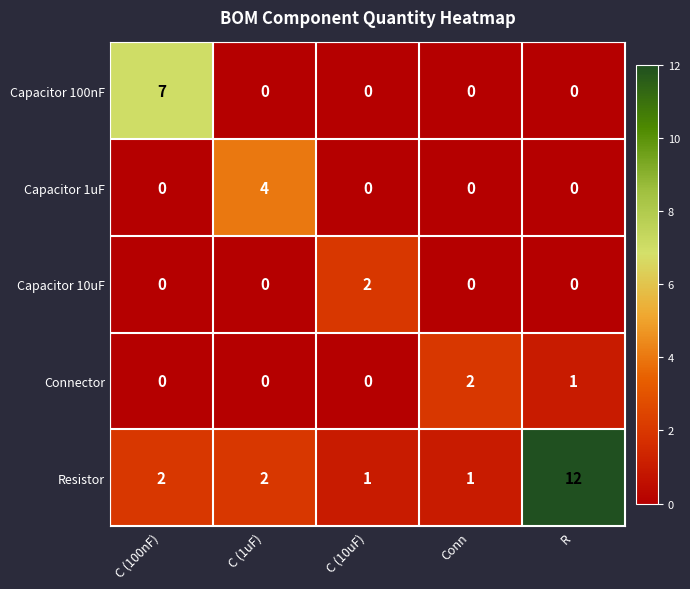

Reading left to right, extract all data points from this chart.

Capacitor 100nF: 7	0	0	0	0
Capacitor 1uF: 0	4	0	0	0
Capacitor 10uF: 0	0	2	0	0
Connector: 0	0	0	2	1
Resistor: 2	2	1	1	12